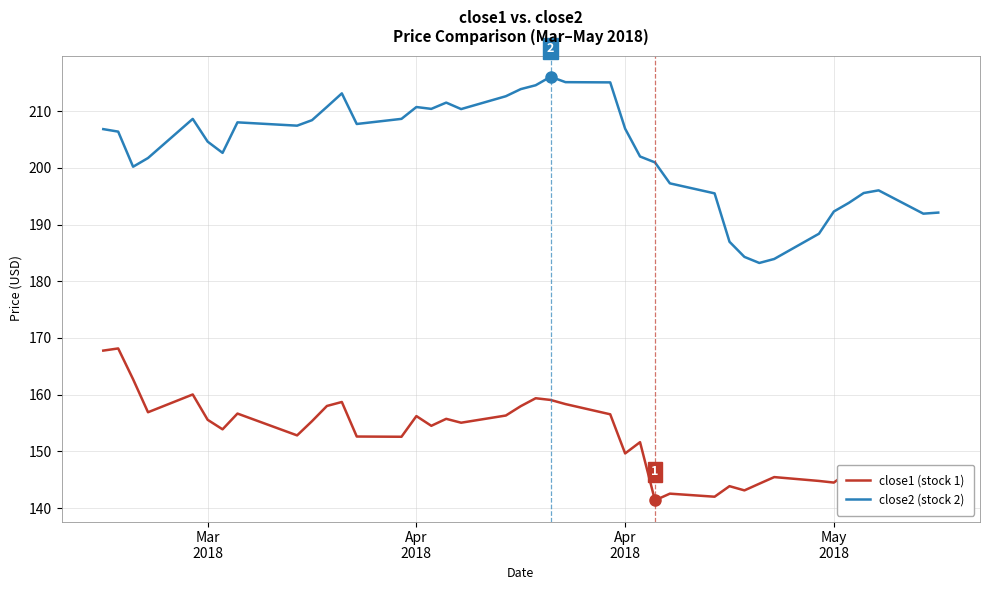

True or false: close2 (stock 2) and close1 (stock 1) cross at least once.

False